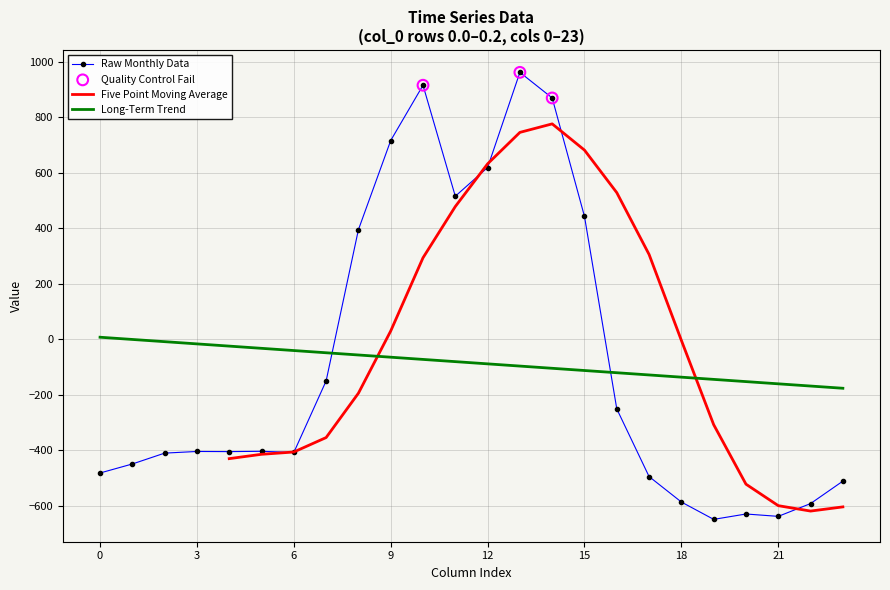

Which series ends up on top after the final intersection of Raw Monthly Data and Long-Term Trend?

Long-Term Trend